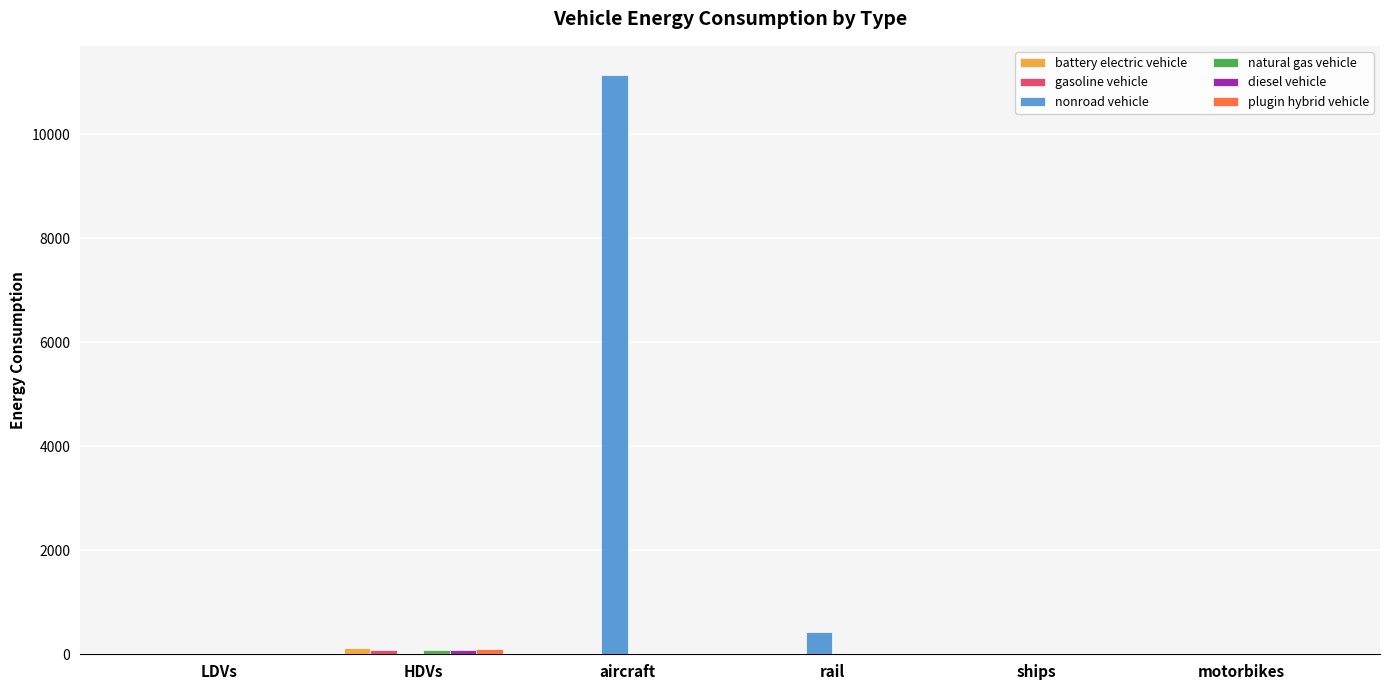

Which category has the highest value across all series?

aircraft